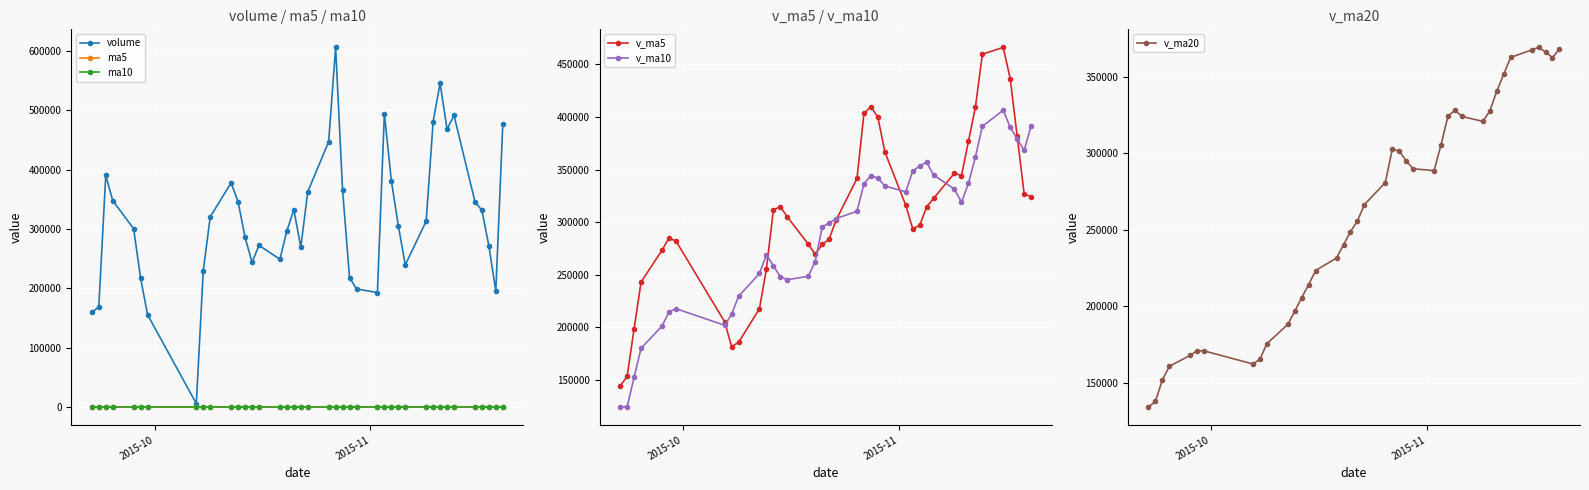

How many interior local peaks does the volume series have?

8